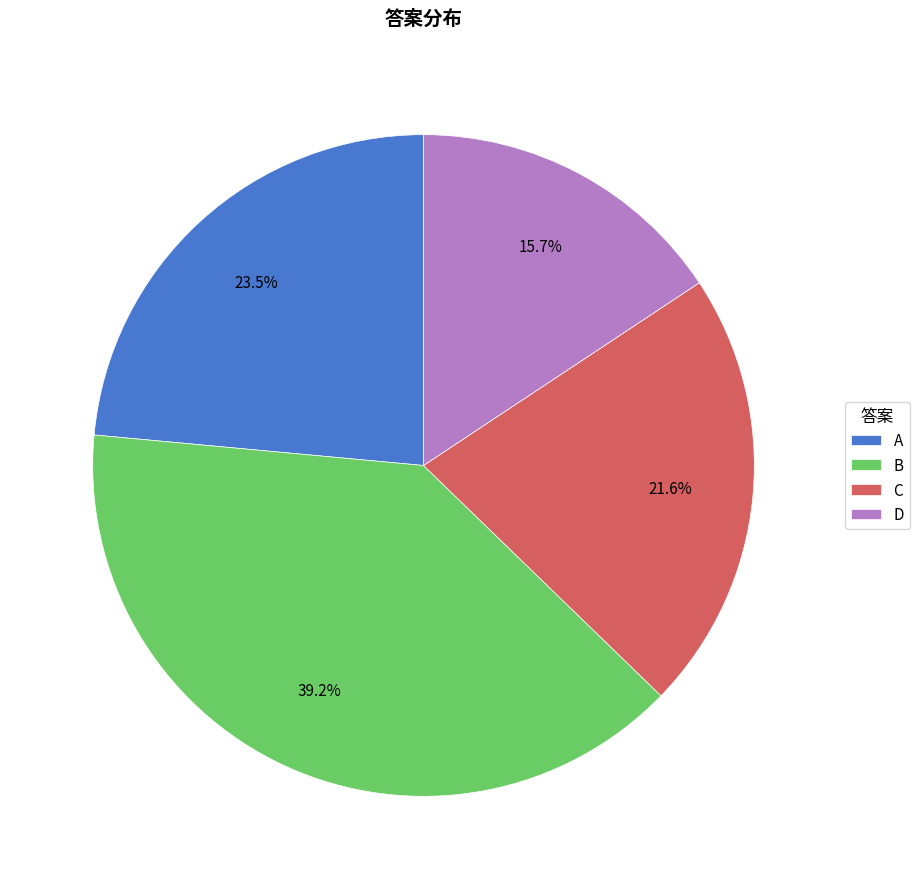

How many segments does this pie chart have?

4